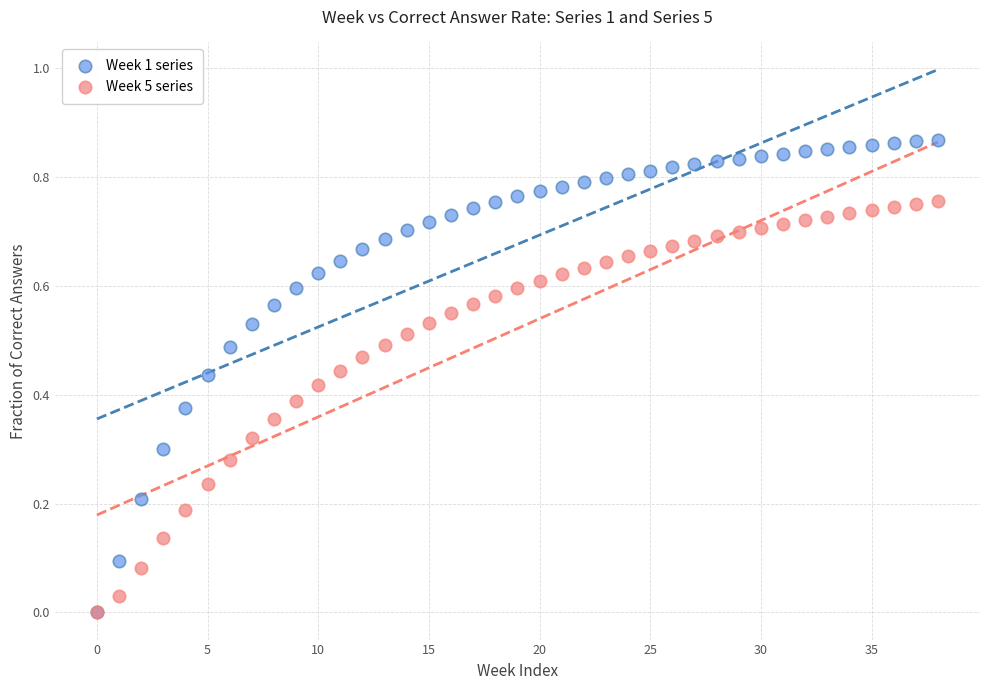

What are all the series names shown in the legend?

Week 1 series, Week 5 series